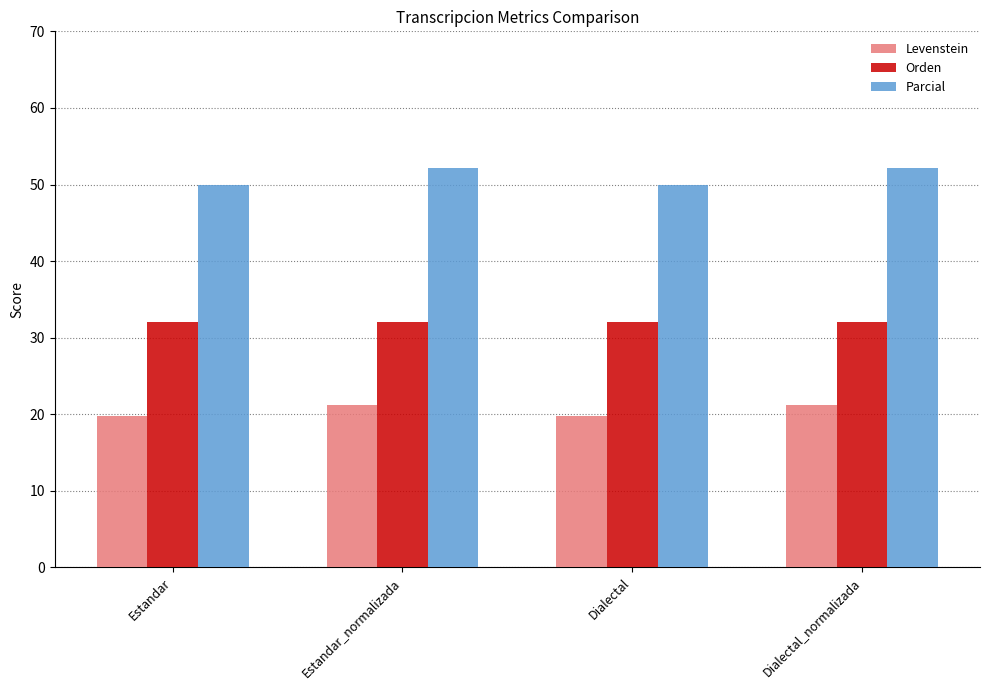

List the series in order of their overall mean, lowest first.

Levenstein, Orden, Parcial